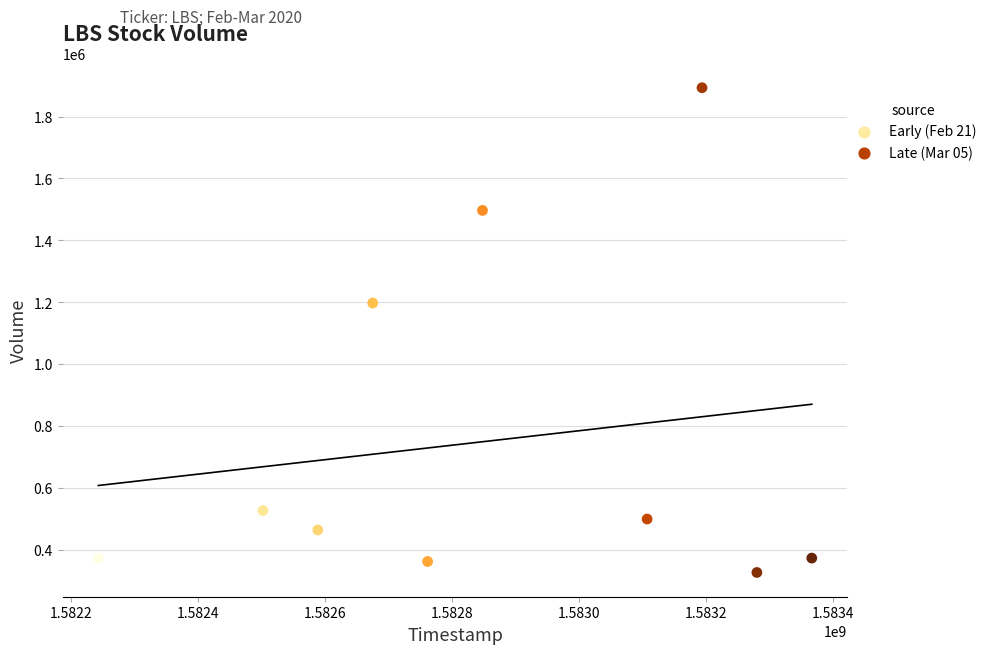

What is the range of Y values (max minus min)?

1567300